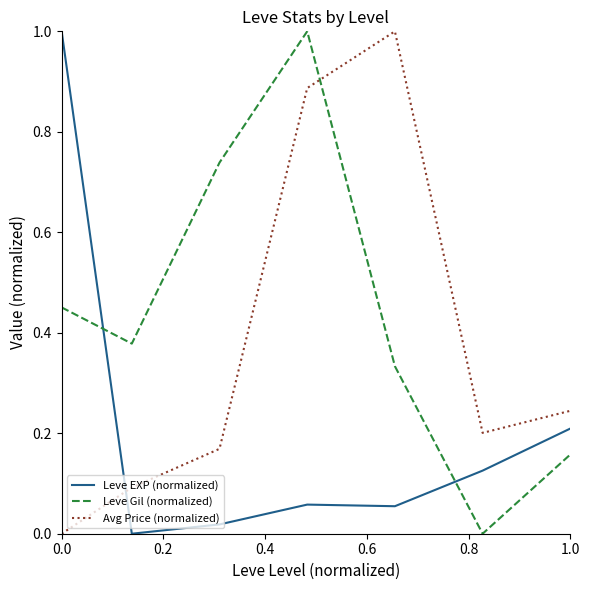

What is the greatest value displayed?

1.0